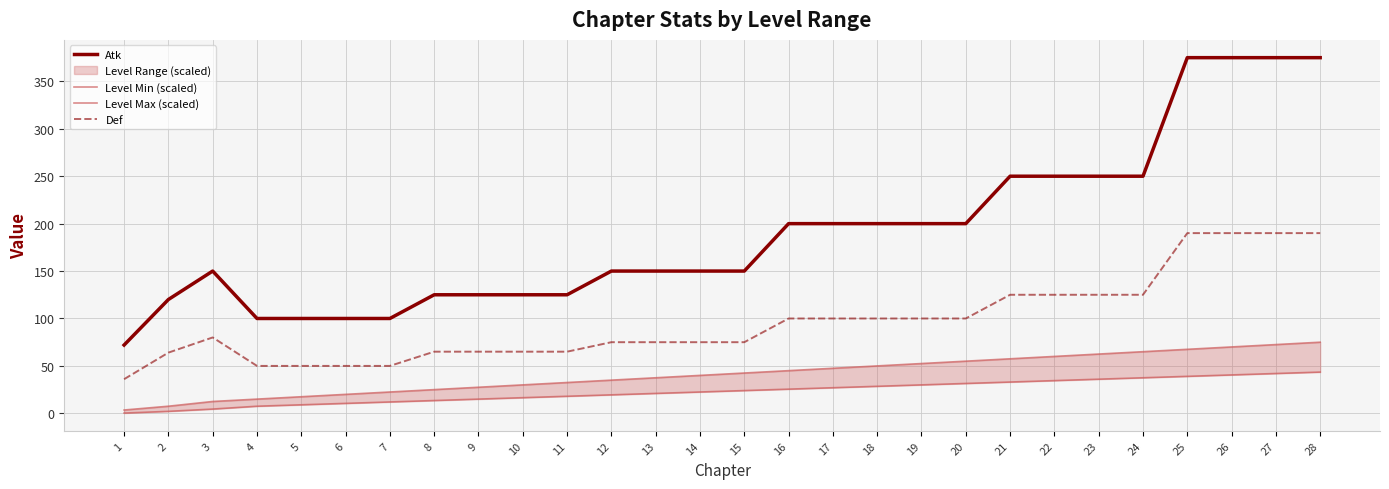

True or false: Atk and Def intersect in this chart.

False